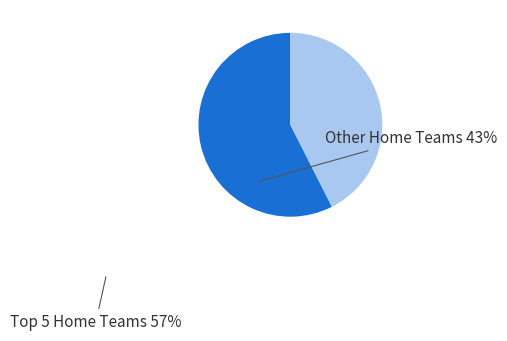

Which slice is the largest?

Top 5 Home Teams